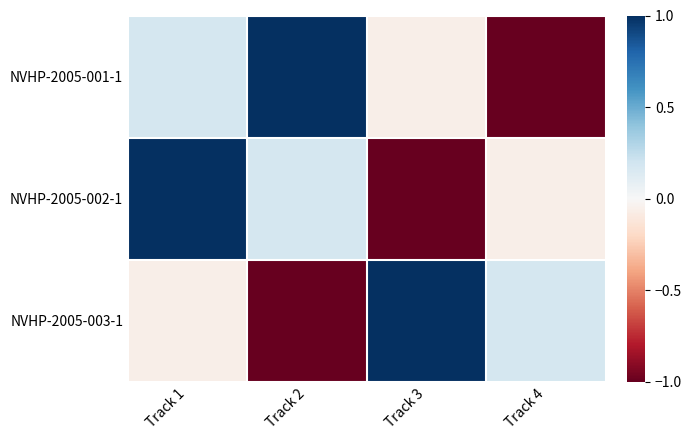

Between Track 1 and Track 3, which series saw the biggest shift?

NVHP-2005-002-1